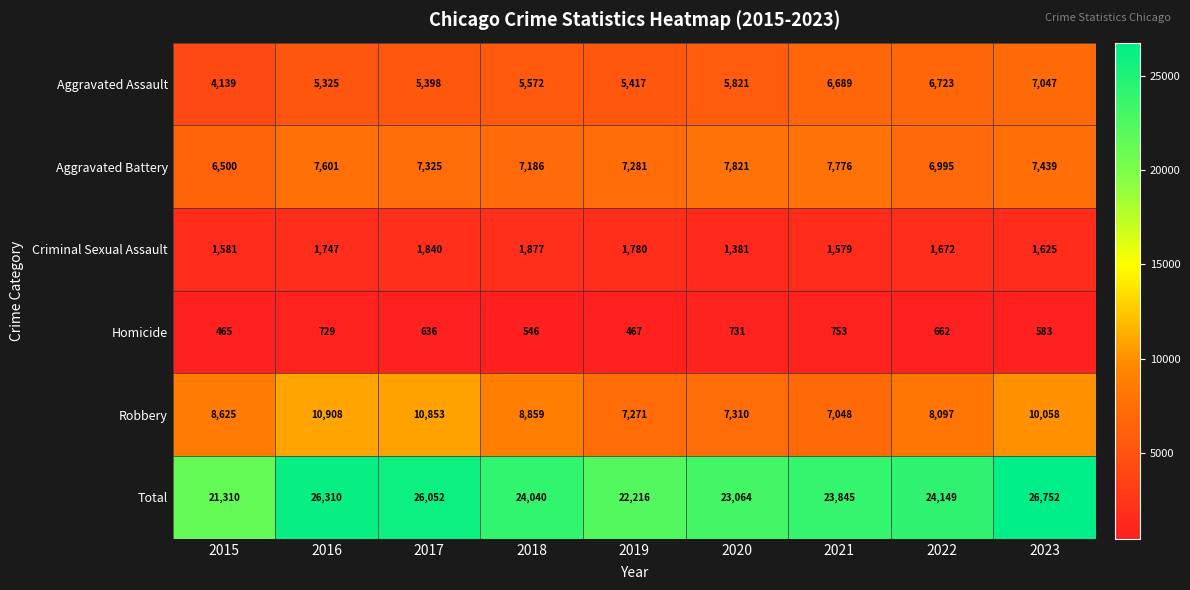

What is the average value of the Aggravated Battery series?

7325